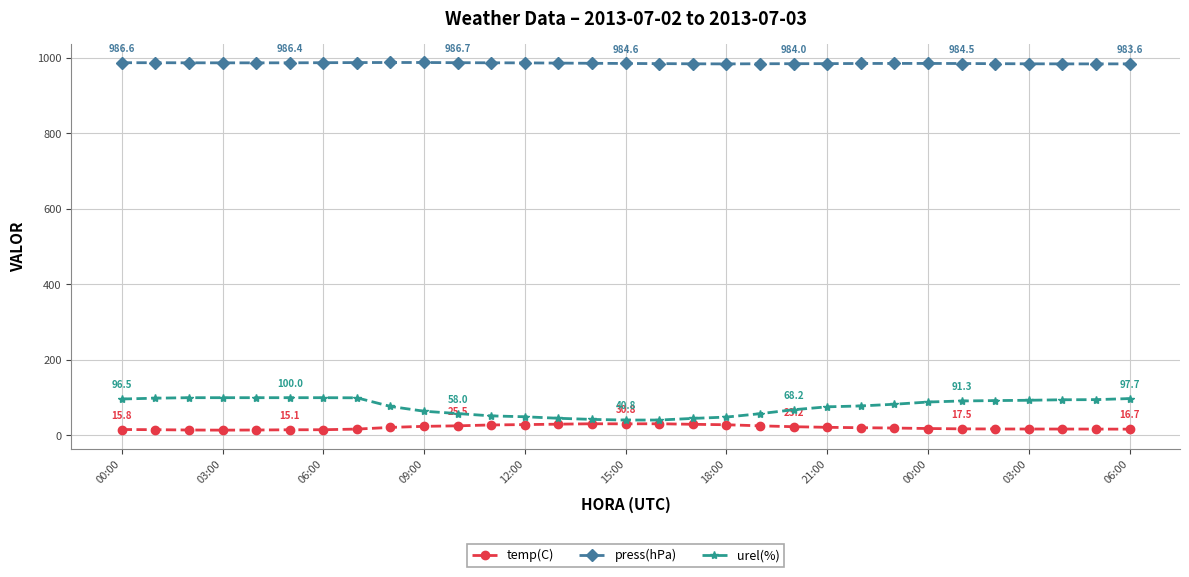

At how many categories does at least one series exceed 374?

31